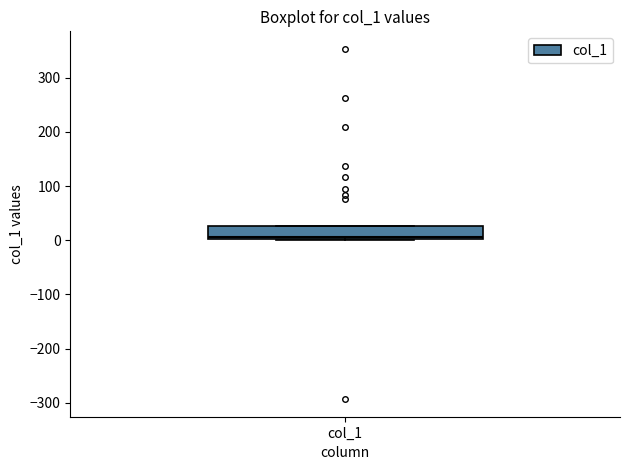

Read this box plot against the y-axis: the position of the median line, the range covered by the box, and the ends of both whiskers. The values are not printed on the chart, so give them approximately, as read against the axis.

median 10, box 0 to 30, whiskers 0 to 30